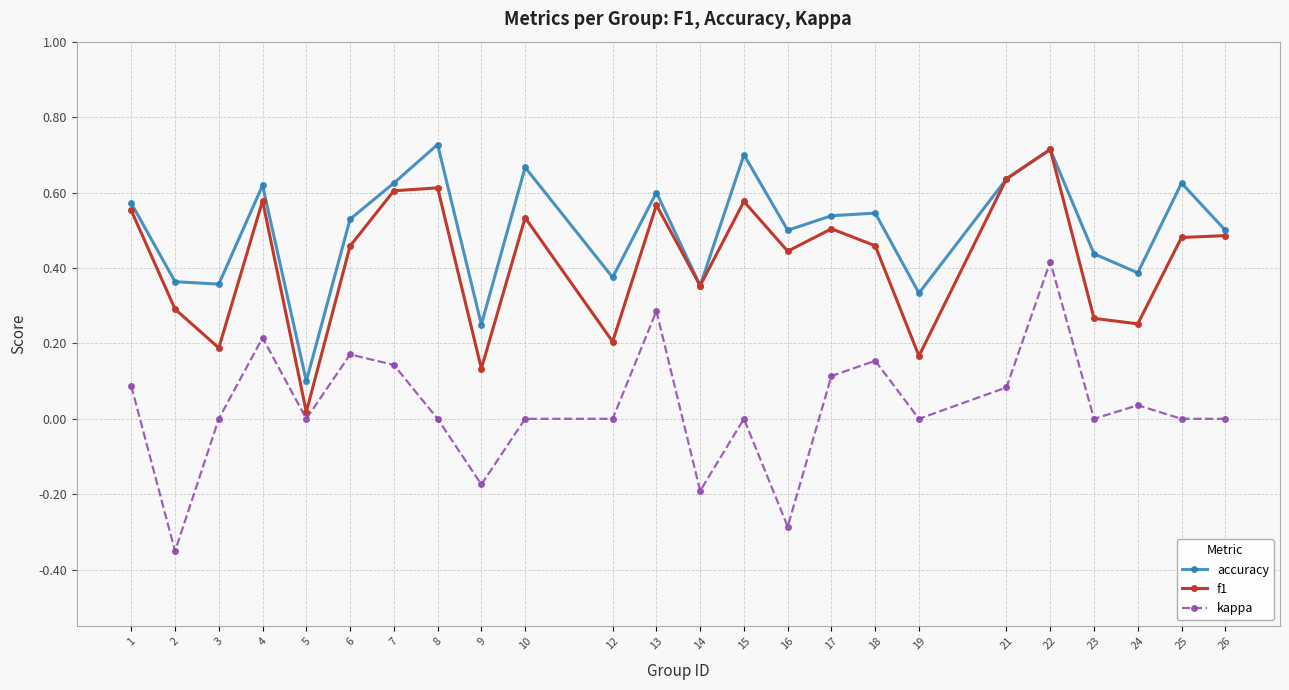

Where is the first local maximum for f1?

4